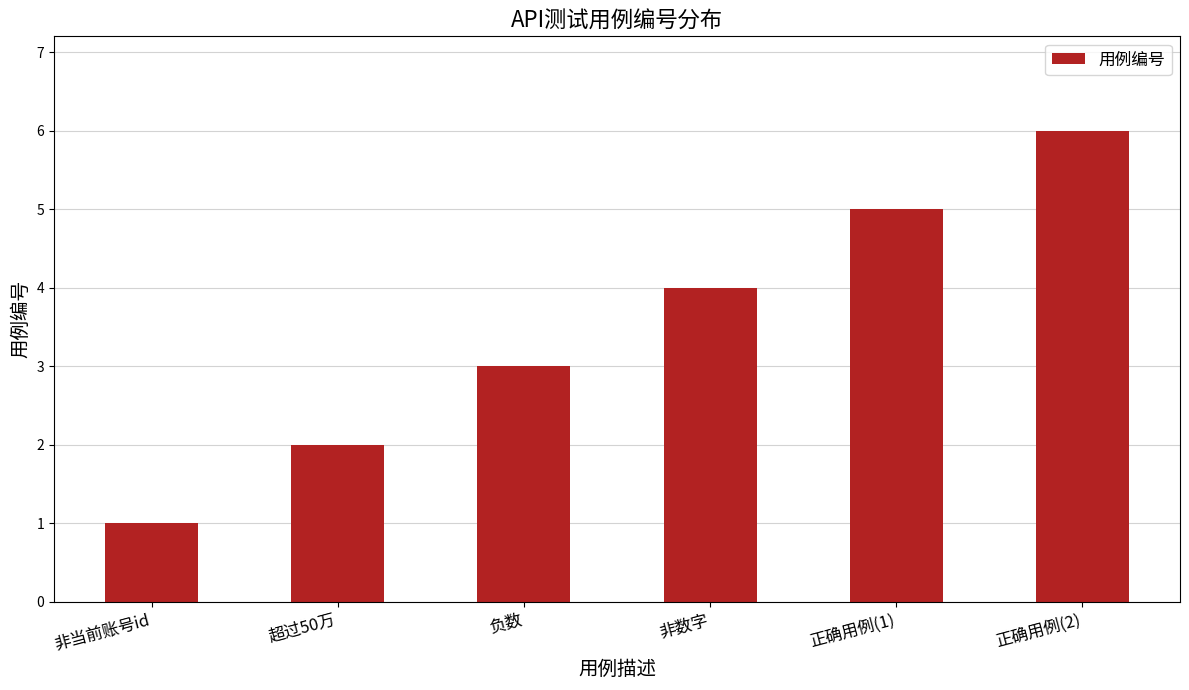

Does the chart contain stacked bars?

No